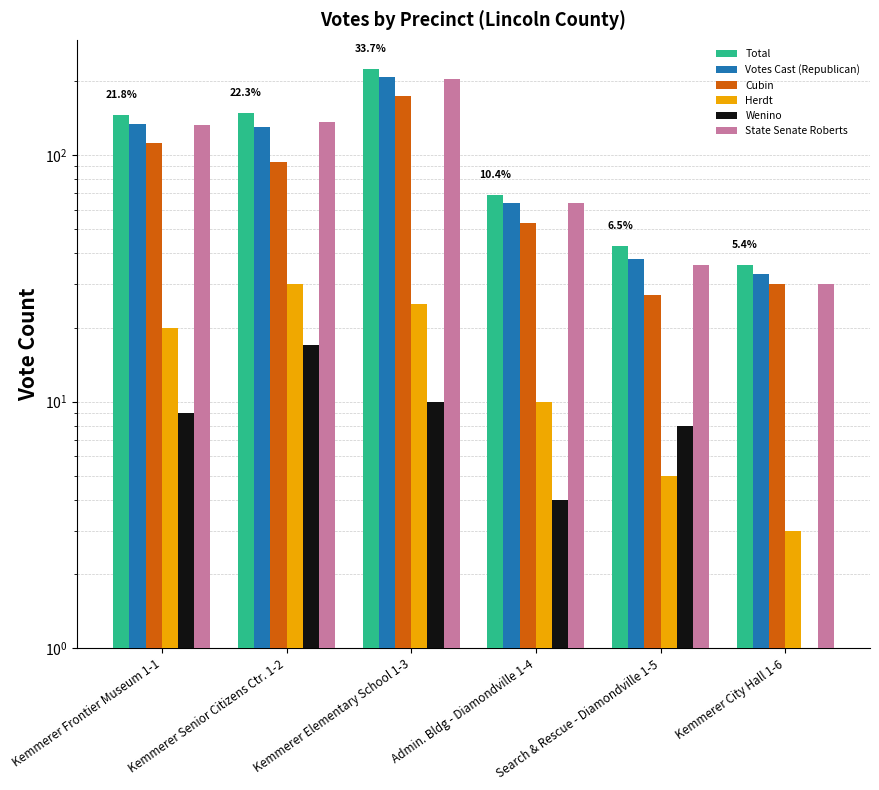

How many data points does each series have?

6